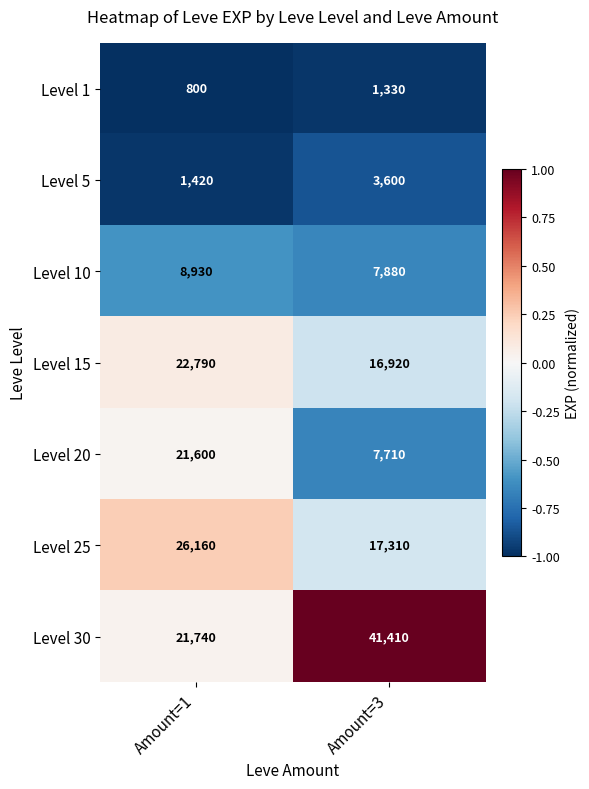

Which series has the widest spread of values?

Level 30